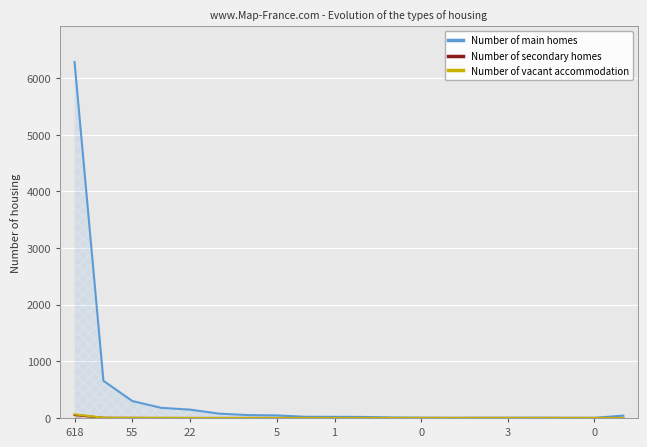

How many lines are shown in the chart?

3